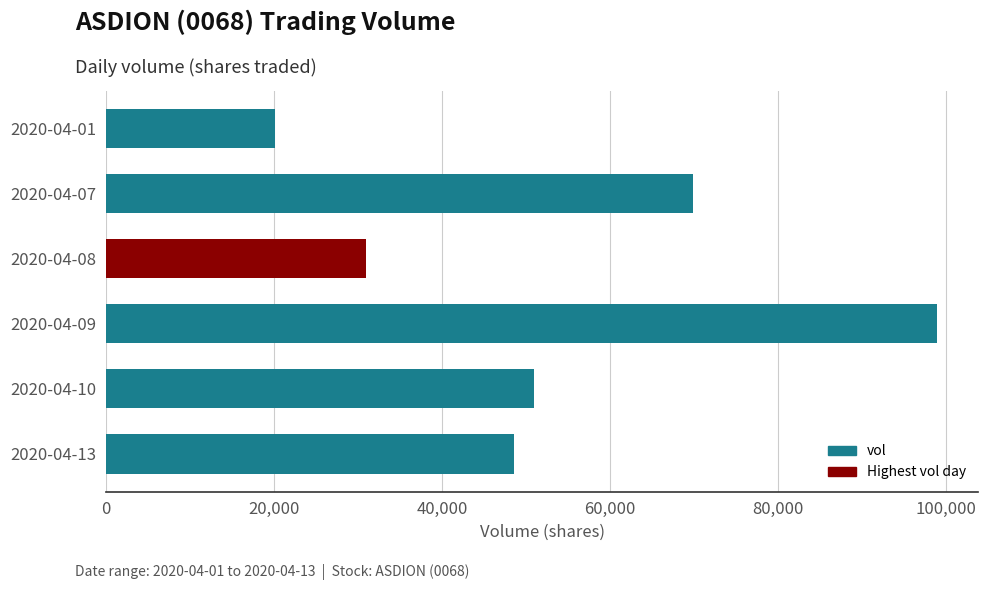

Reading top to bottom, what are all the values shown in this chart?

2020-04-01=20100	2020-04-07=69900	2020-04-08=31000	2020-04-09=98900	2020-04-10=51000	2020-04-13=48600